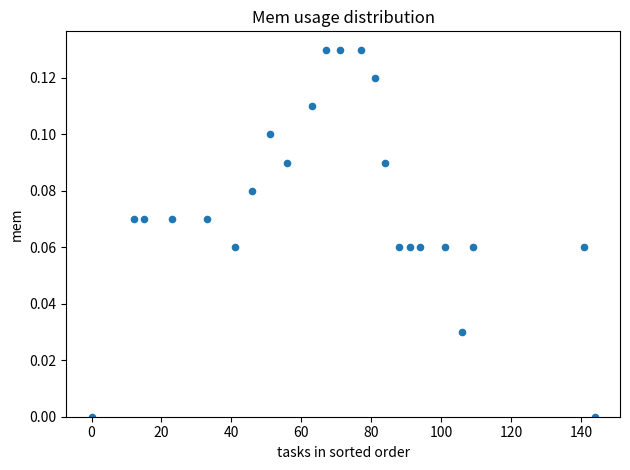

What is the range of X values (max minus min)?

144.0